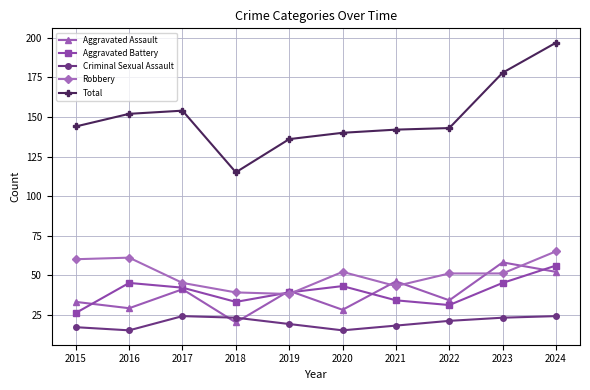

Does the chart display data point markers on the line(s)?

Yes